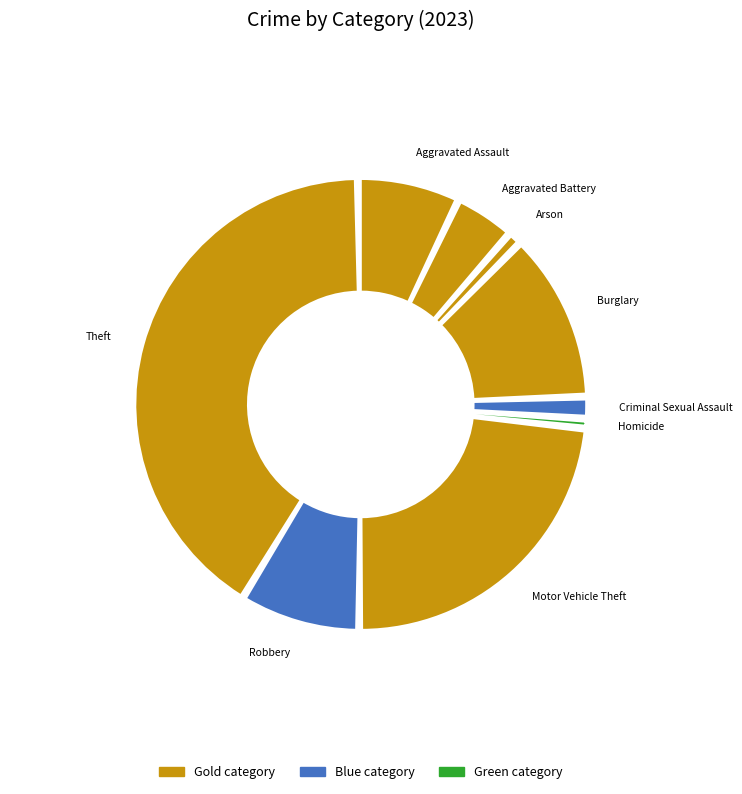

Does Robbery represent more than half of the total?

No